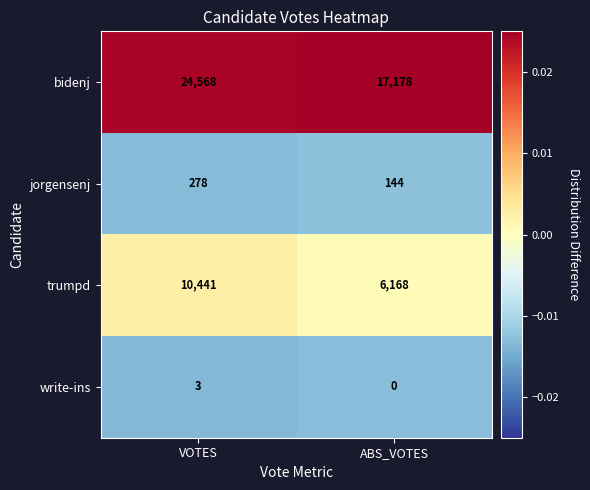

Which series has the largest range (max minus min)?

bidenj